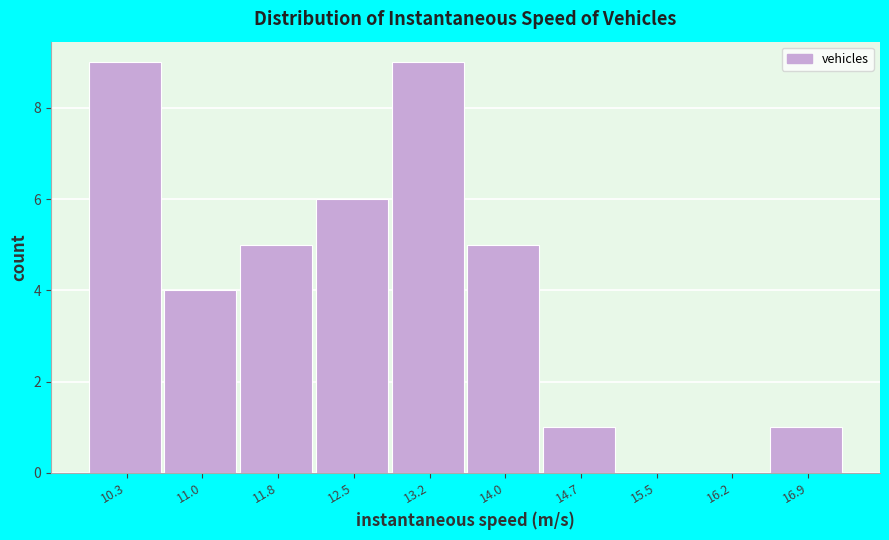

How tall is the bar that spans 11.4 to 12.1 on the x-axis? Neither the bar edges nor the heights are printed on the chart, so give them approximately, as read against the axes.

5